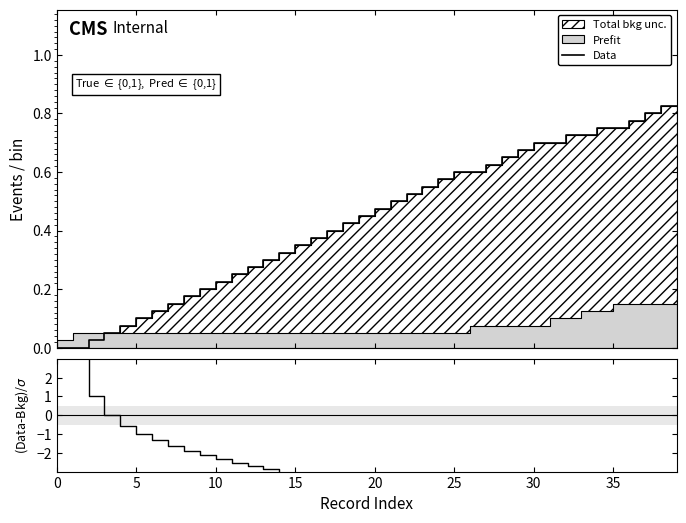

Which series has the largest range (max minus min)?

(Data-Bkg)/σ